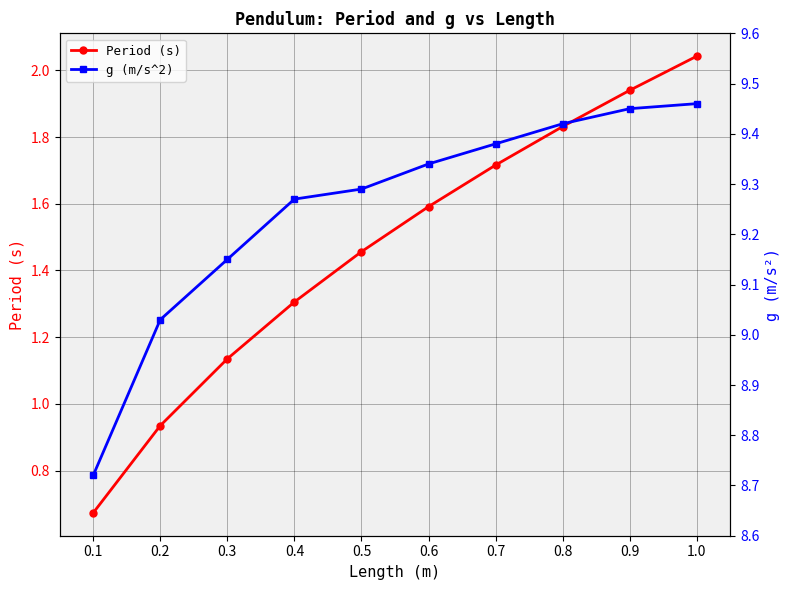

What is the average value of the g (m/s^2) series?

9.3